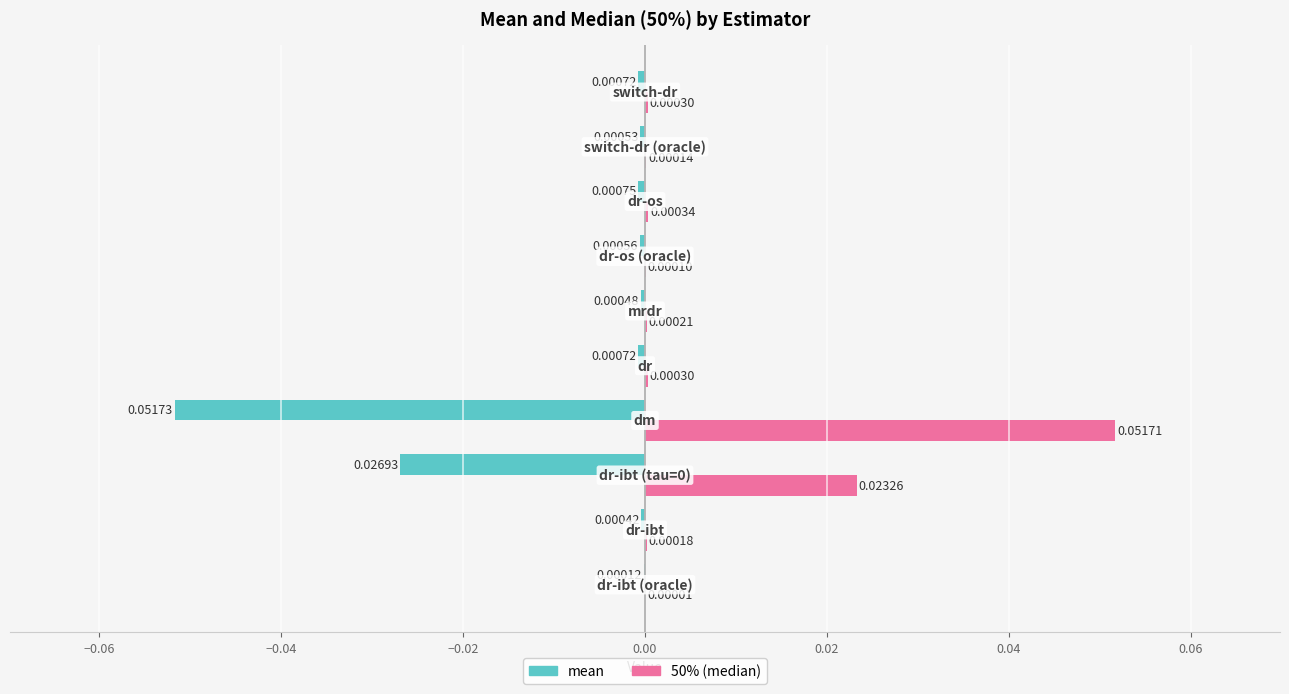

Which series has the largest range (max minus min)?

50% (median)